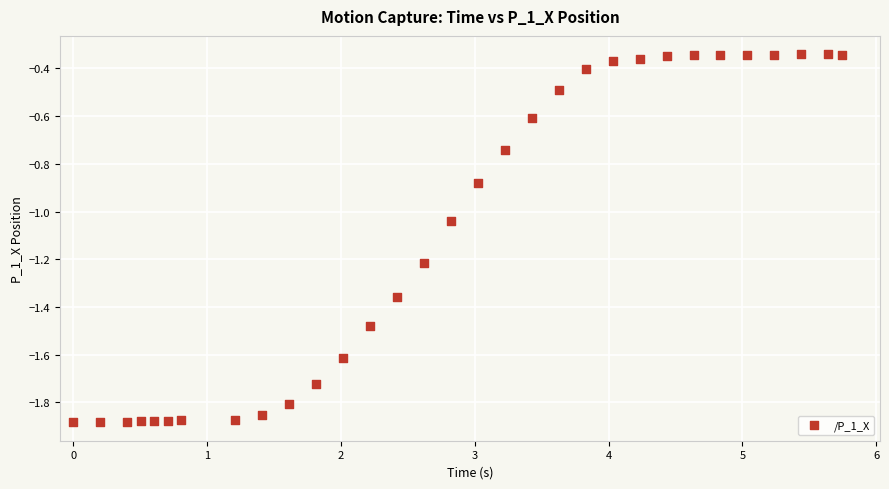

What is the range of Y values (max minus min)?

1.5